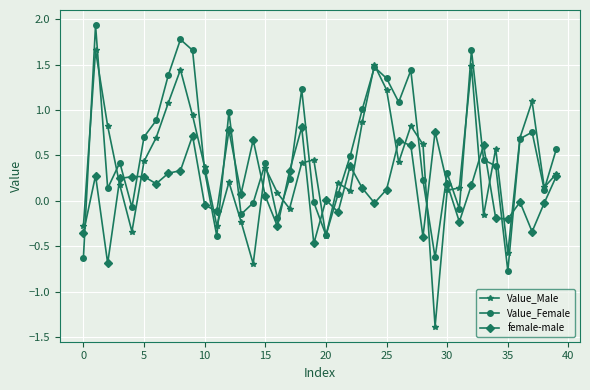

True or false: Value_Female and female-male cross at least once.

True